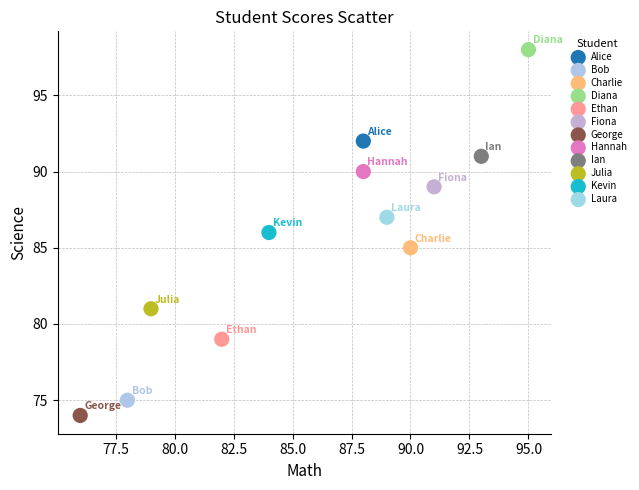

What are all the series names shown in the legend?

Alice, Bob, Charlie, Diana, Ethan, Fiona, George, Hannah, Ian, Julia, Kevin, Laura